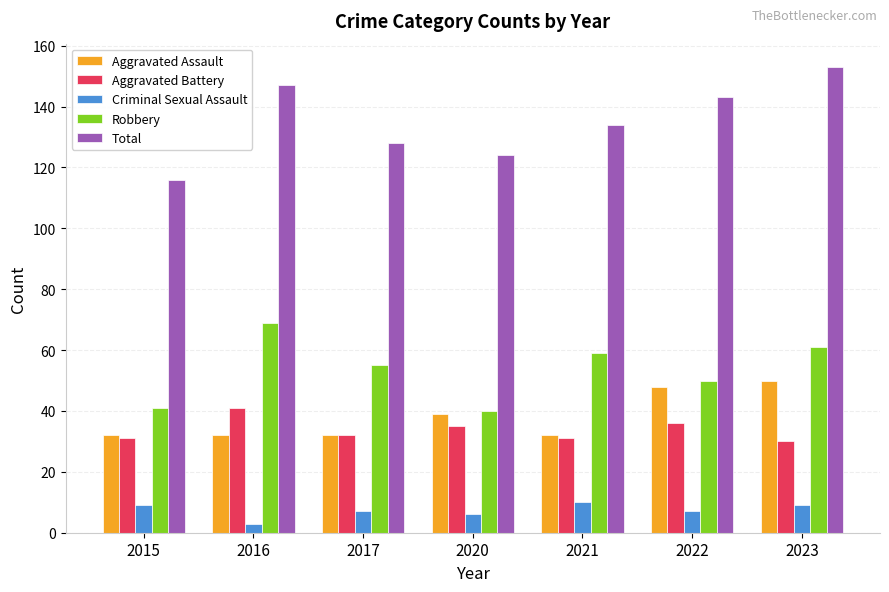

What is the total value across all series at 2017?

254